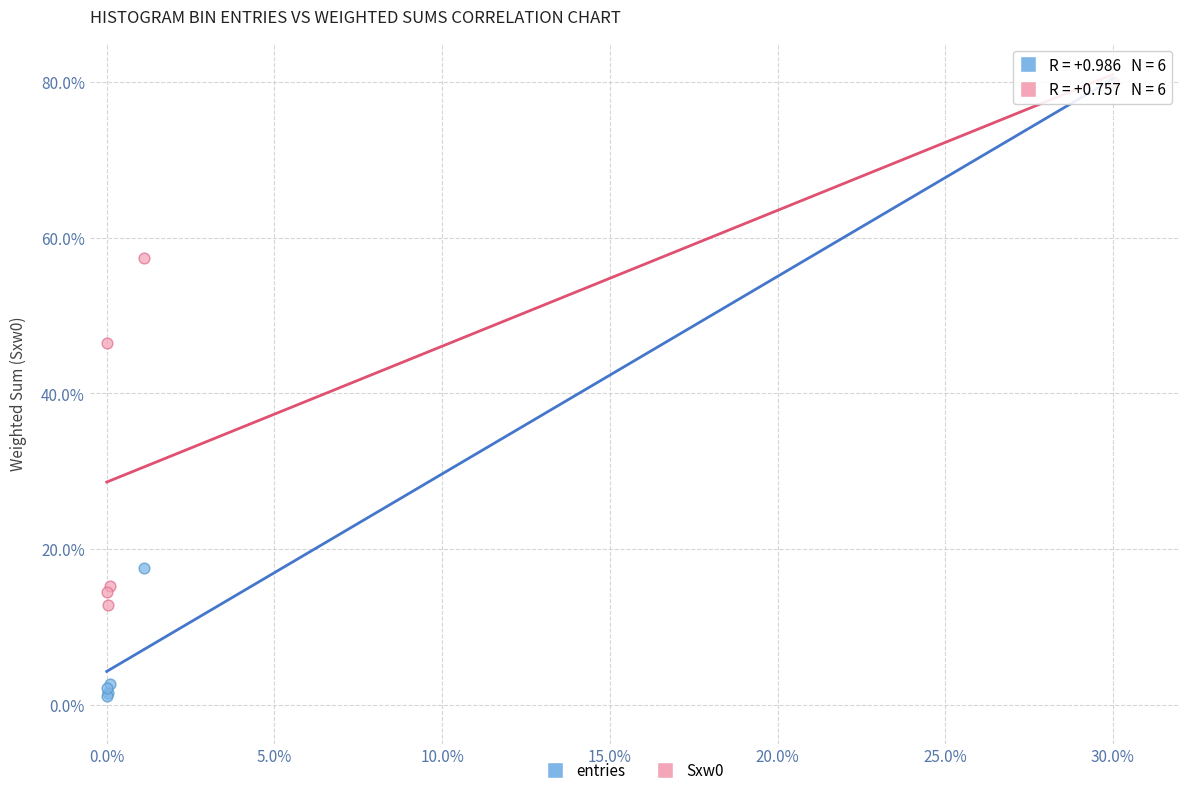

Across all series, what Y value is closest to 40?

46.4